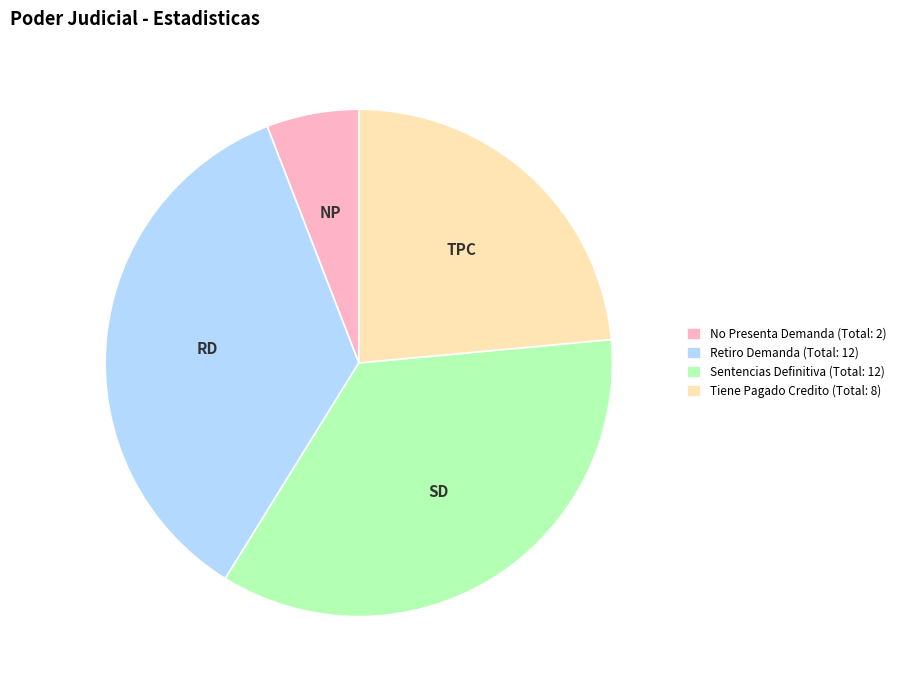

Which slice is the smallest?

No Presenta Demanda